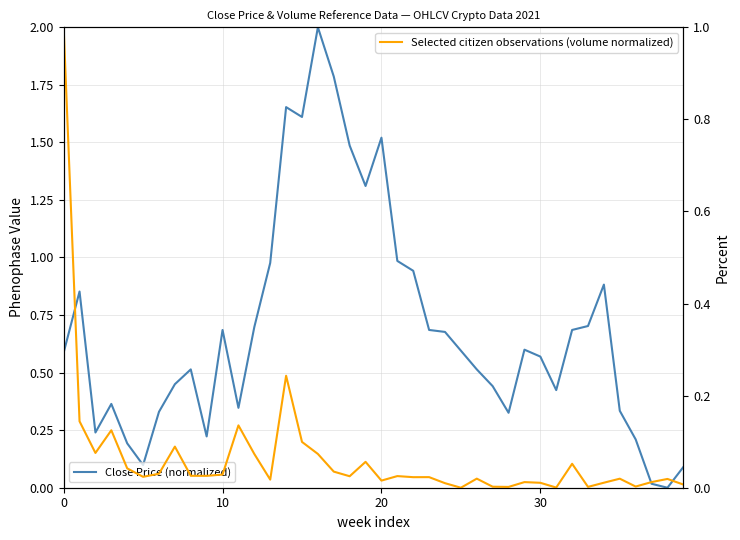

The Close Price (normalized) series shows 0.4 at 31. True or false?

True